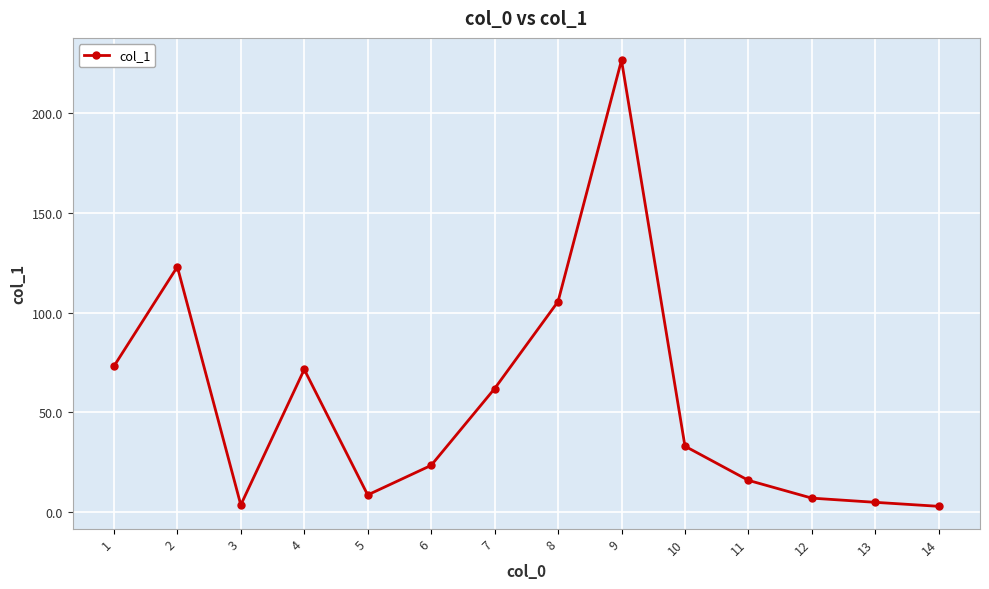

What is the maximum value shown in the chart?

226.3